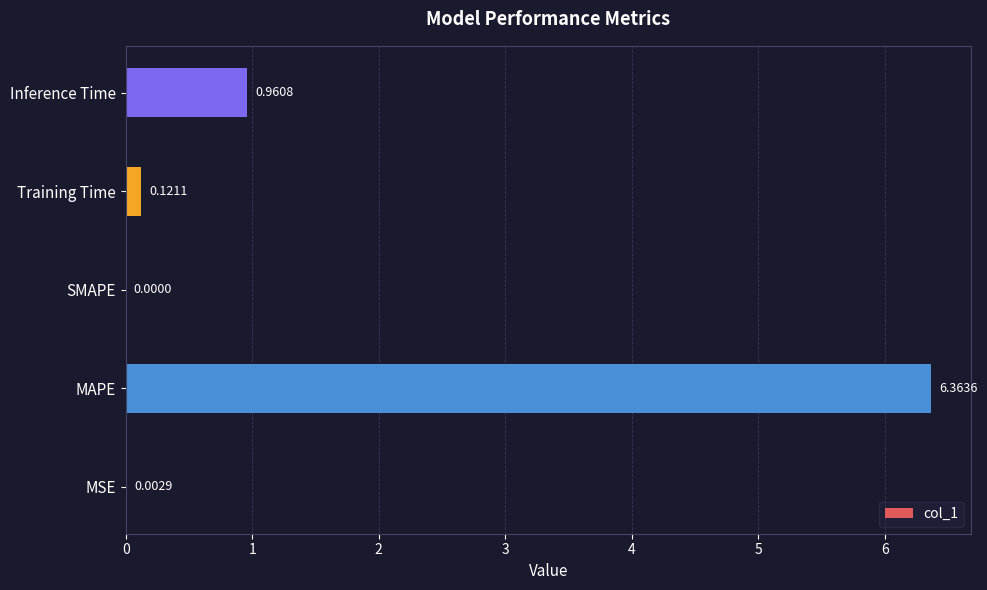

Which label corresponds to the largest value in the chart?

MAPE